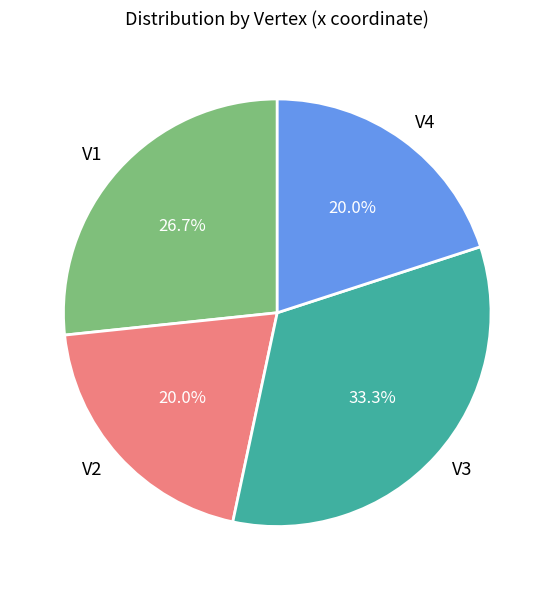

Which category has the biggest portion of the pie?

V3